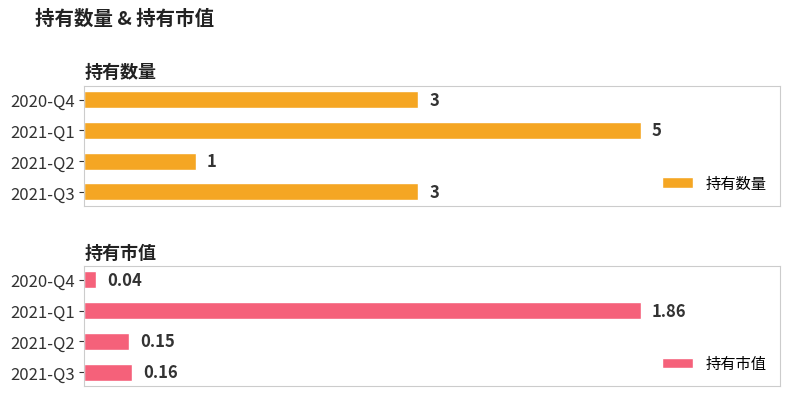

Are the bars grouped side by side (vs. stacked)?

Yes